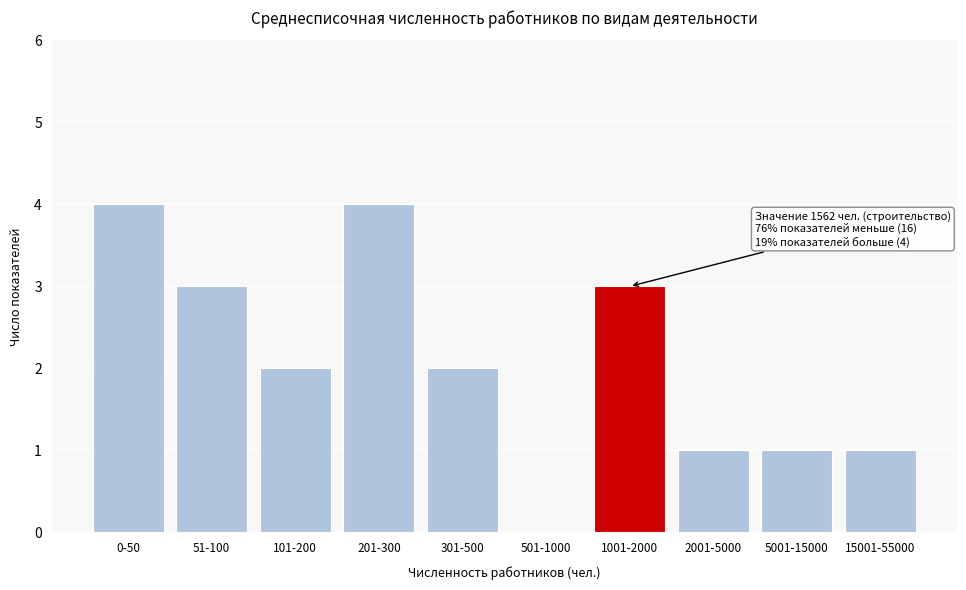

Reading left to right, what are all the values shown in this chart?

0-50=4	51-100=3	101-200=2	201-300=4	301-500=2	501-1000=0	1001-2000=3	2001-5000=1	5001-15000=1	15001-55000=1